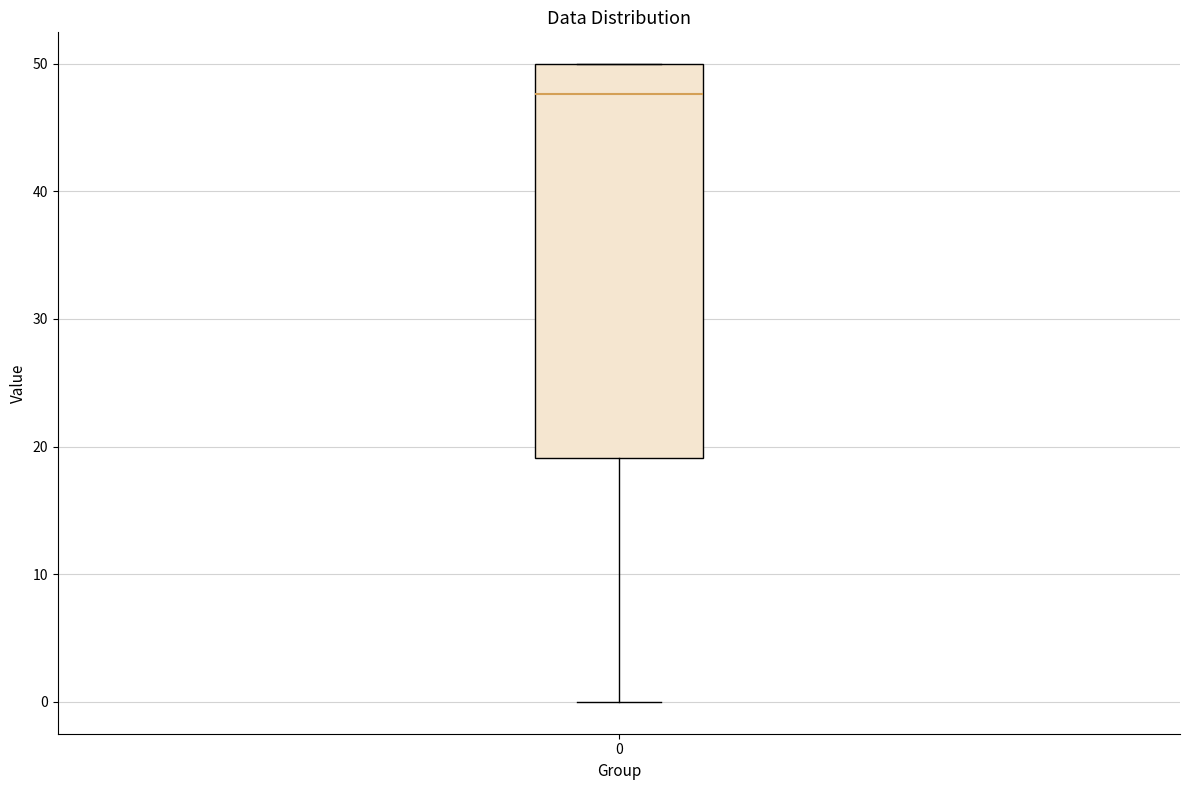

Read this box plot against the y-axis: the position of the median line, the range covered by the box, and the ends of both whiskers. The values are not printed on the chart, so give them approximately, as read against the axis.

median 48, box 19 to 50, whiskers 0 to 50